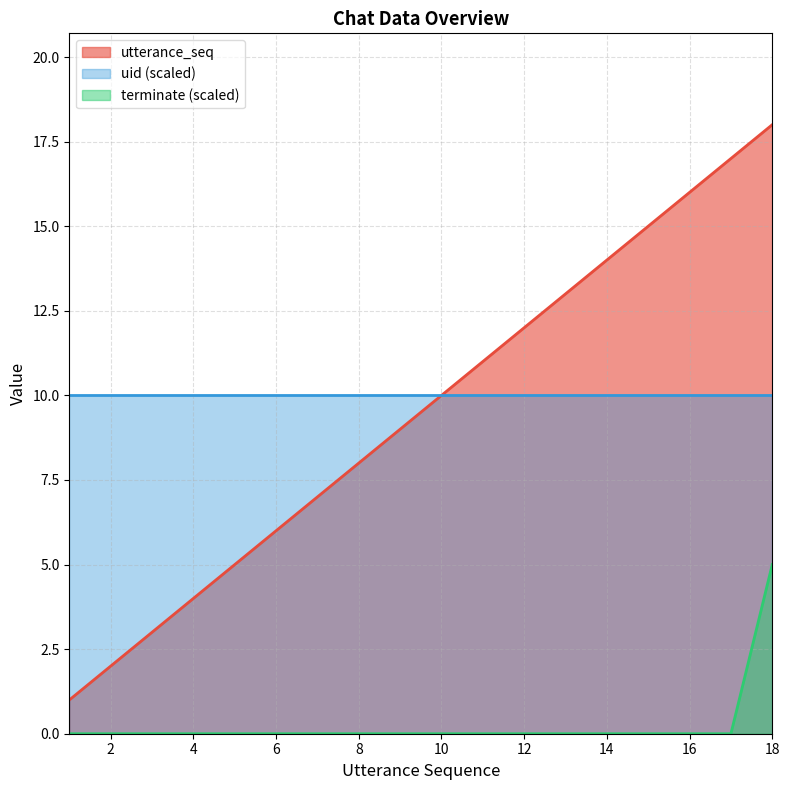

Rank the categories by utterance_seq value from highest to lowest.

18, 17, 16, 15, 14, 13, 12, 11, 10, 9, 8, 7, 6, 5, 4, 3, 2, 1